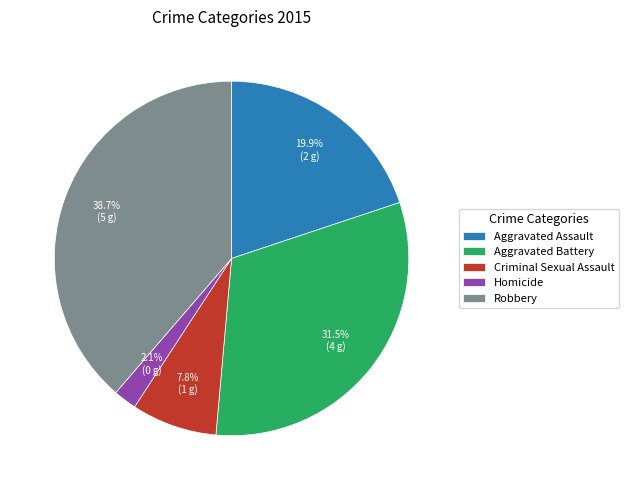

What is the ratio of the value at Criminal Sexual Assault to the value at Homicide?

3.7